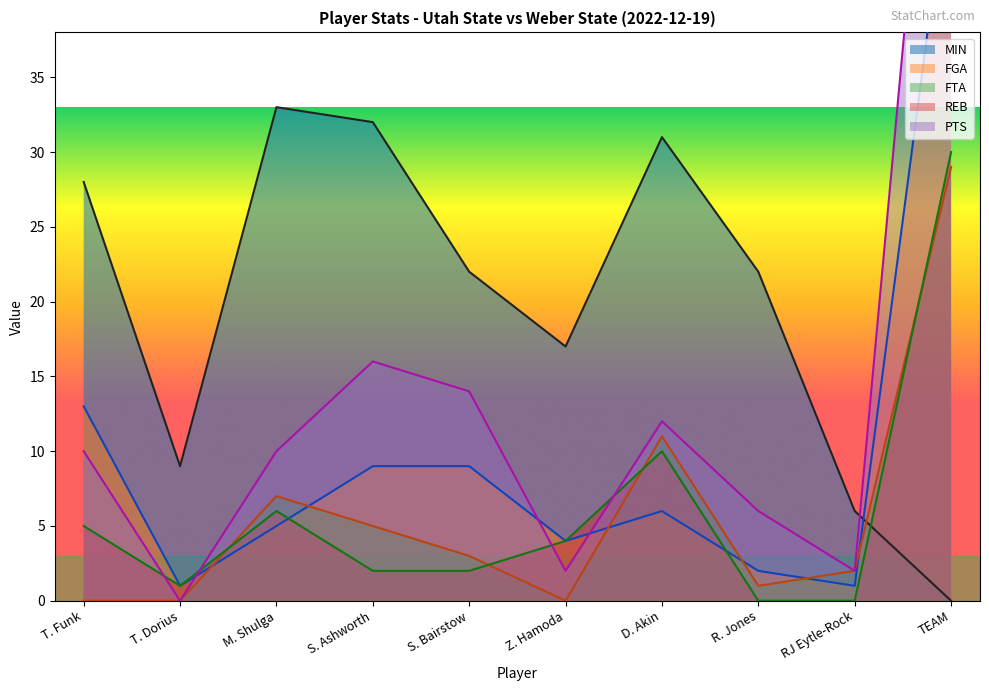

Where is FTA nearest to the value 14?

D. Akin